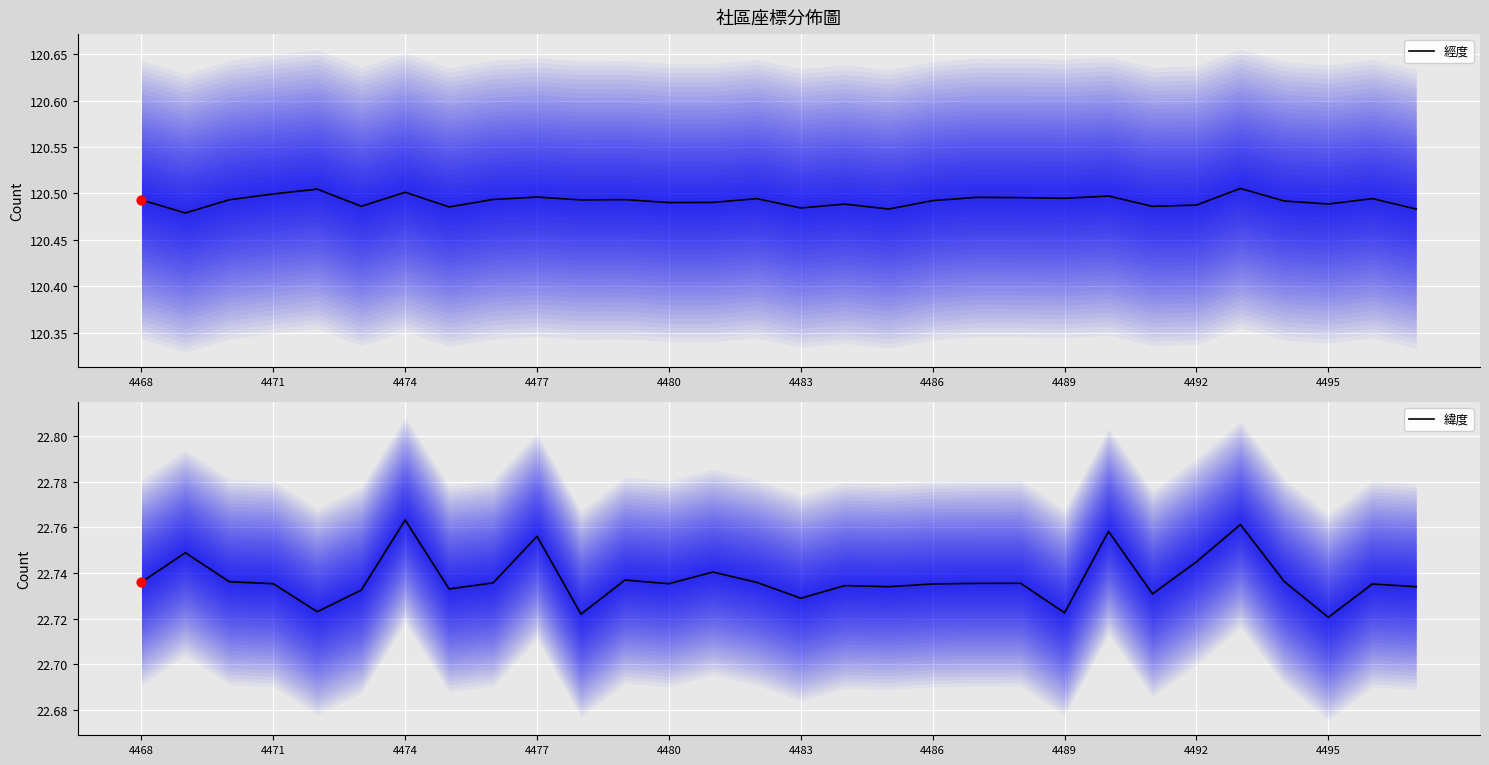

Which series has the widest spread of Y values?

緯度